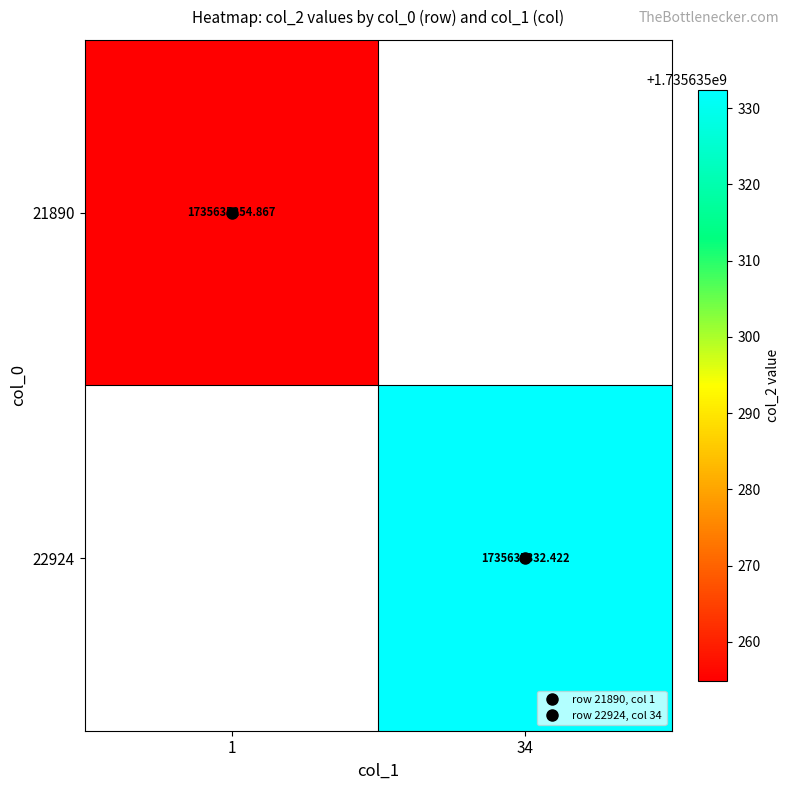

How many data points in 21890 are above 1735635254?

1